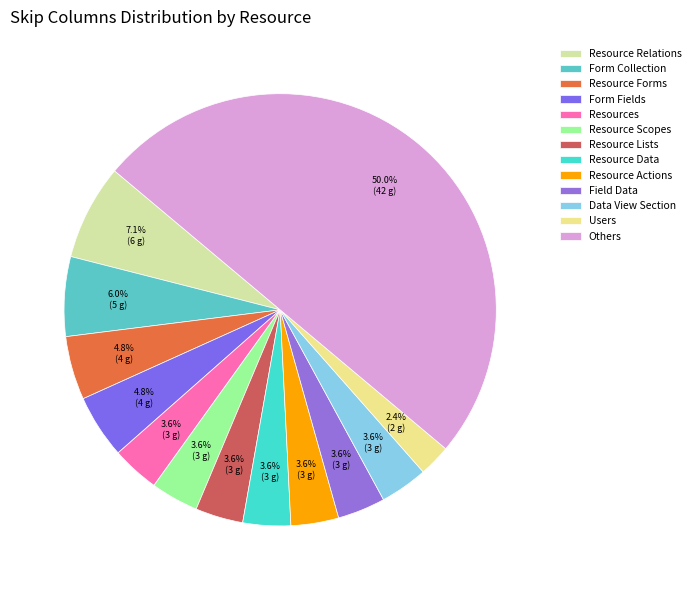

How many segments does this pie chart have?

13